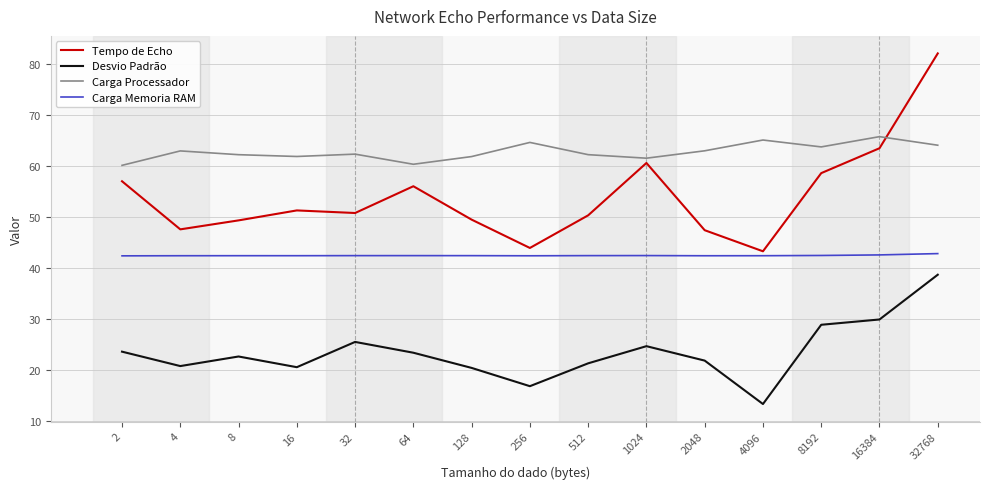

Is it true that Tempo de Echo equals 63.4 at 16384?

True